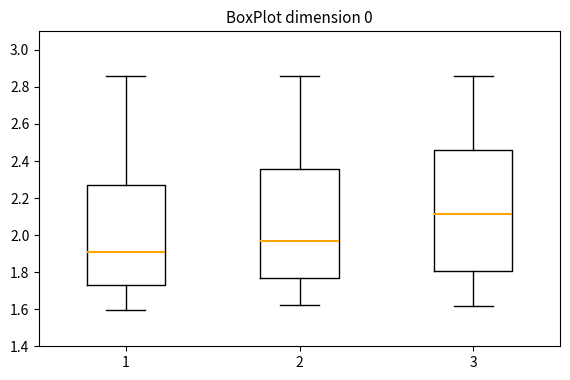

Reading left to right, transcribe this box plot: for each box, give where its median line is, the range the box spans, and where its two whiskers end, as read against the y-axis. The values are not printed on the chart, so give them approximately, as read against the axis.

1: median 1.92, box 1.72 to 2.28, whiskers 1.60 to 2.86
2: median 1.98, box 1.76 to 2.36, whiskers 1.62 to 2.86
3: median 2.12, box 1.80 to 2.46, whiskers 1.62 to 2.86